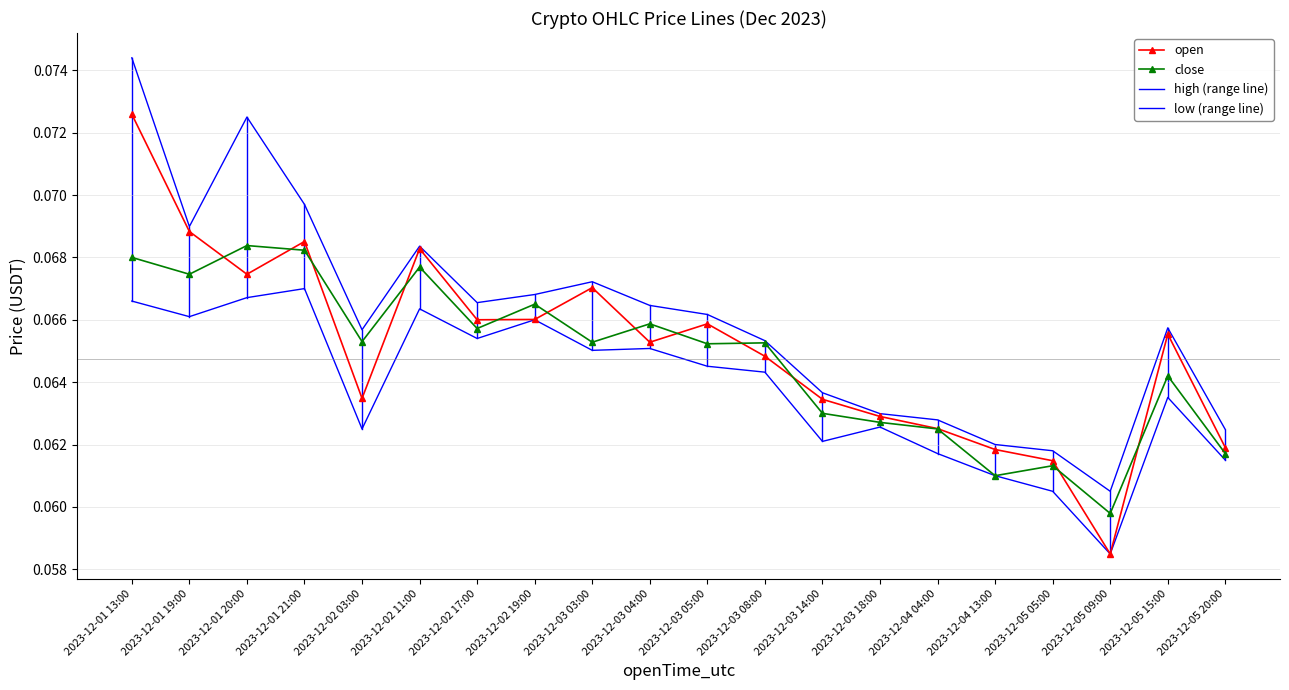

At how many categories does at least one series exceed 0?

20